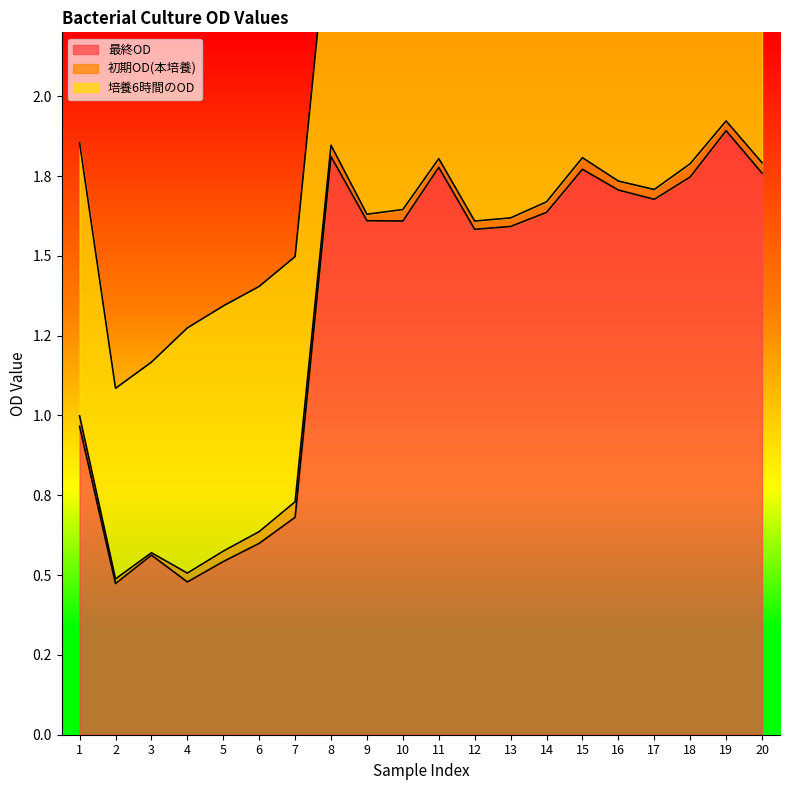

Count the number of categories in the chart.

20